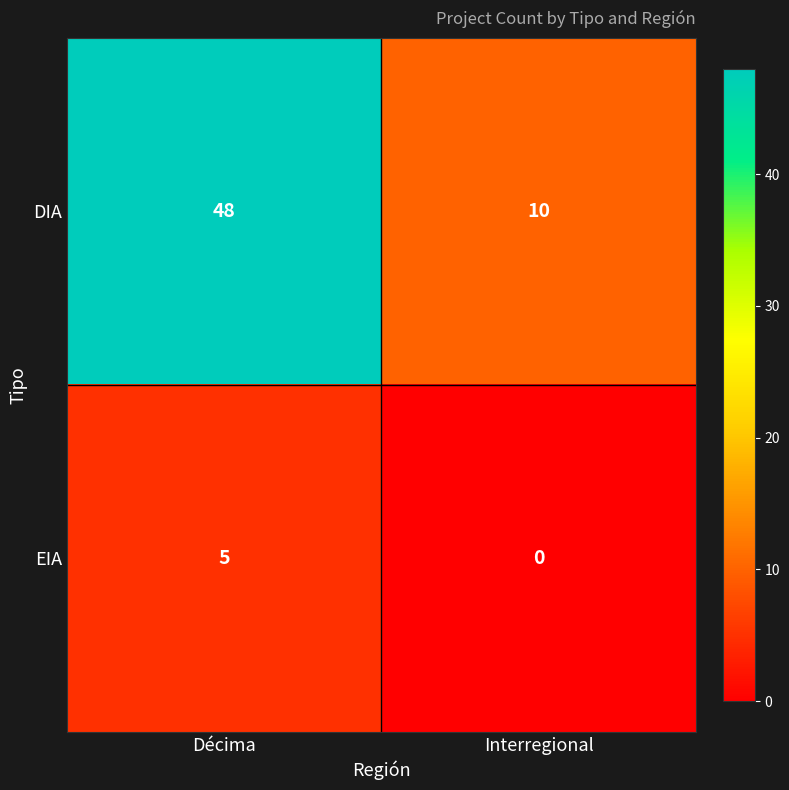

Which series has the widest spread of values?

DIA